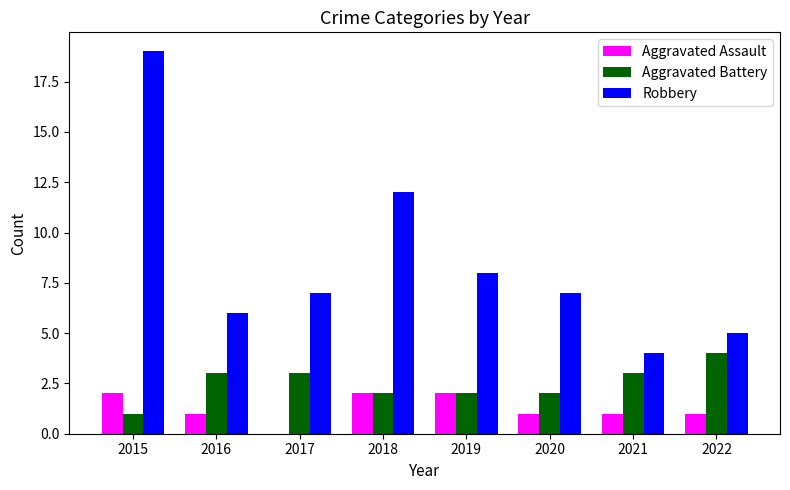

What are all the series names shown in the legend?

Aggravated Assault, Aggravated Battery, Robbery